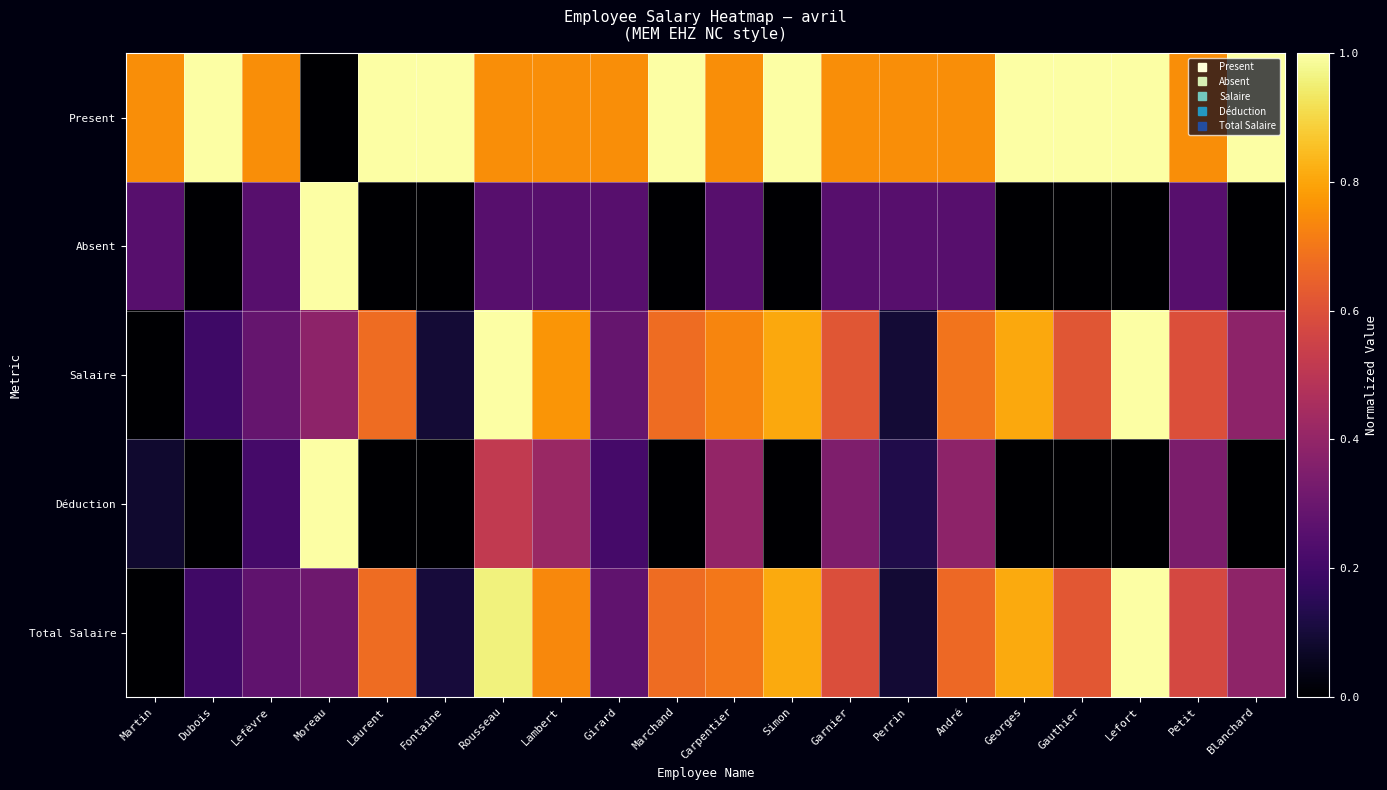

Reading left to right, extract all data points from this chart.

Present: Martin=0.8	Dubois=1.0	Lefèvre=0.8	Moreau=0.0	Laurent=1.0	Fontaine=1.0	Rousseau=0.8	Lambert=0.8	Girard=0.8	Marchand=1.0	Carpentier=0.8	Simon=1.0	Garnier=0.8	Perrin=0.8	André=0.8	Georges=1.0	Gauthier=1.0	Lefort=1.0	Petit=0.8	Blanchard=1.0
Absent: Martin=0.2	Dubois=0.0	Lefèvre=0.2	Moreau=1.0	Laurent=0.0	Fontaine=0.0	Rousseau=0.2	Lambert=0.2	Girard=0.2	Marchand=0.0	Carpentier=0.2	Simon=0.0	Garnier=0.2	Perrin=0.2	André=0.2	Georges=0.0	Gauthier=0.0	Lefort=0.0	Petit=0.2	Blanchard=0.0
Salaire: Martin=0.0	Dubois=0.2	Lefèvre=0.3	Moreau=0.4	Laurent=0.7	Fontaine=0.1	Rousseau=1.0	Lambert=0.8	Girard=0.3	Marchand=0.7	Carpentier=0.7	Simon=0.8	Garnier=0.6	Perrin=0.1	André=0.7	Georges=0.8	Gauthier=0.6	Lefort=1.0	Petit=0.6	Blanchard=0.4
Déduction: Martin=0.1	Dubois=0.0	Lefèvre=0.2	Moreau=1.0	Laurent=0.0	Fontaine=0.0	Rousseau=0.5	Lambert=0.4	Girard=0.2	Marchand=0.0	Carpentier=0.4	Simon=0.0	Garnier=0.3	Perrin=0.1	André=0.4	Georges=0.0	Gauthier=0.0	Lefort=0.0	Petit=0.3	Blanchard=0.0
Total Salaire: Martin=0.0	Dubois=0.2	Lefèvre=0.3	Moreau=0.3	Laurent=0.7	Fontaine=0.1	Rousseau=1.0	Lambert=0.7	Girard=0.3	Marchand=0.7	Carpentier=0.7	Simon=0.8	Garnier=0.6	Perrin=0.1	André=0.7	Georges=0.8	Gauthier=0.6	Lefort=1.0	Petit=0.6	Blanchard=0.4